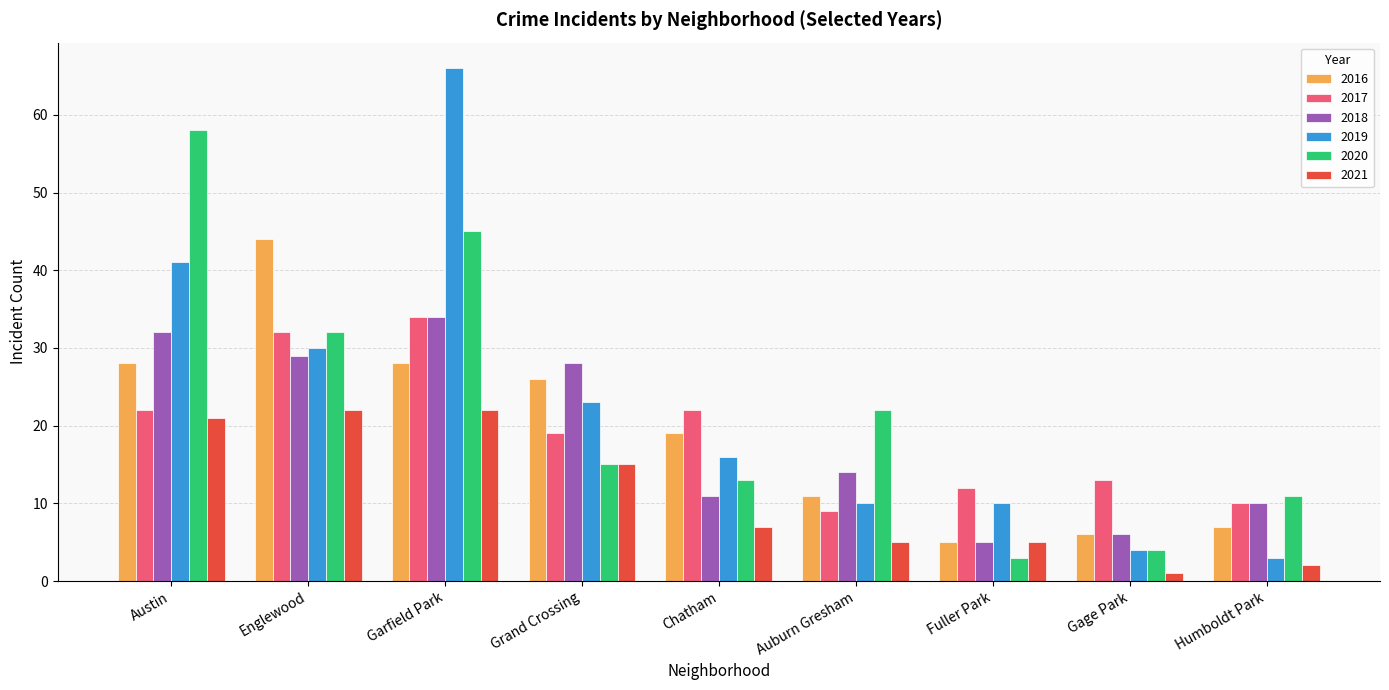

What value does the 2016 series have at Auburn Gresham?

11